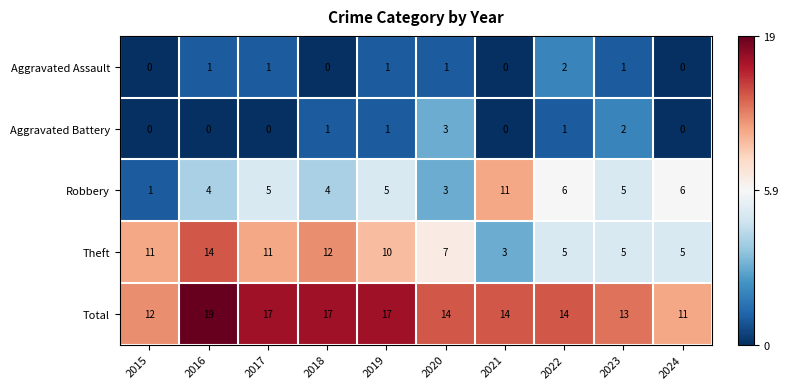

The value of Total at 2015 is 12. True or false?

True